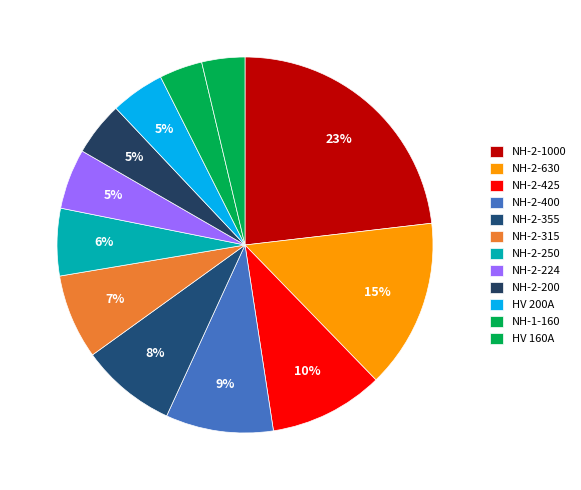

How many segments does this pie chart have?

12